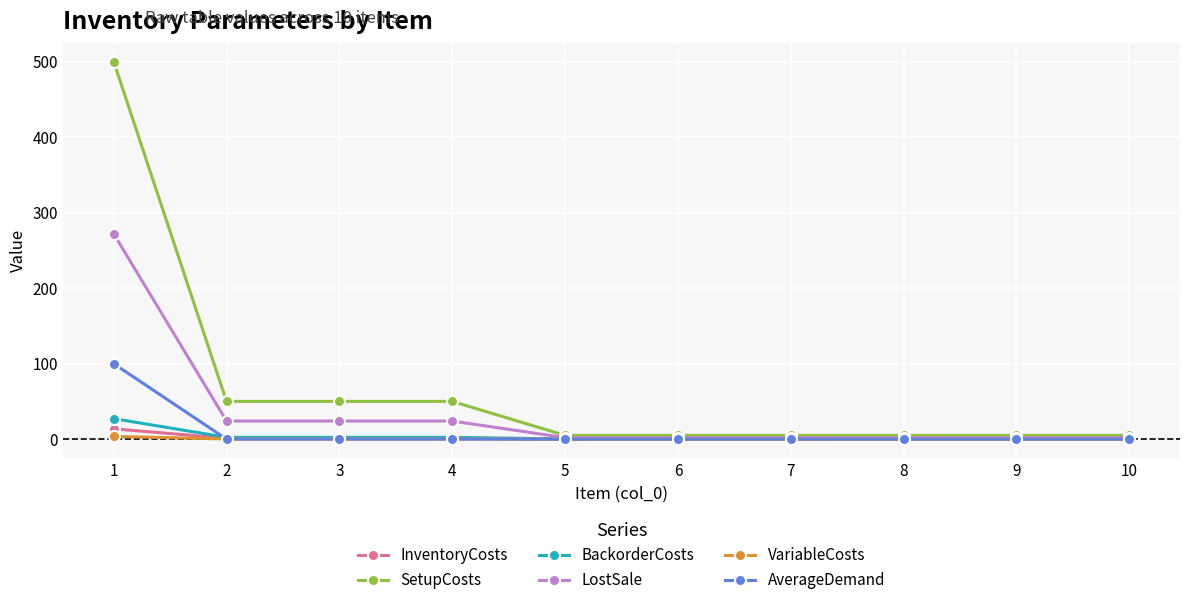

How many lines are shown in the chart?

6